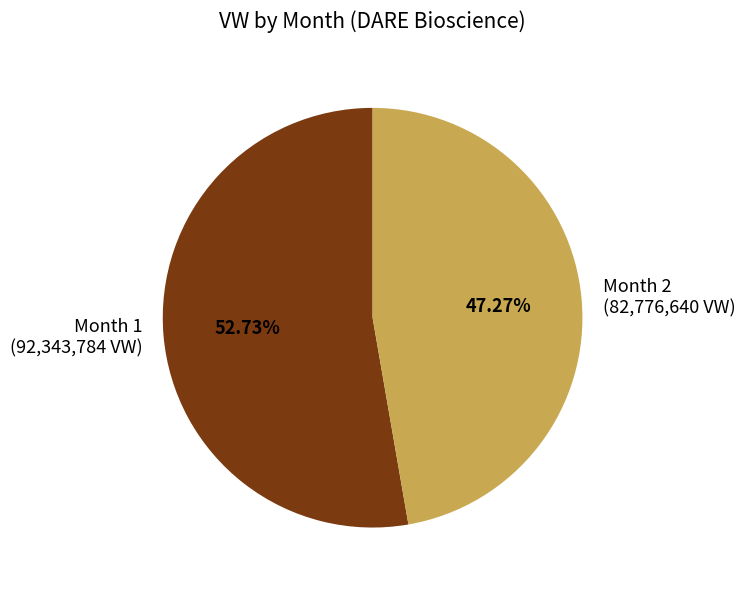

How many slices are in this pie chart?

2